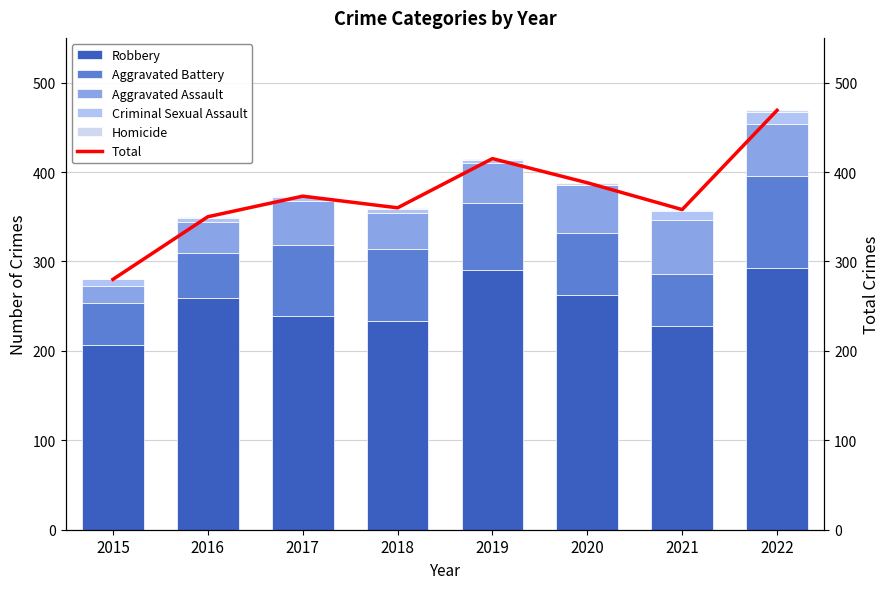

What is the maximum value for Aggravated Assault?

60